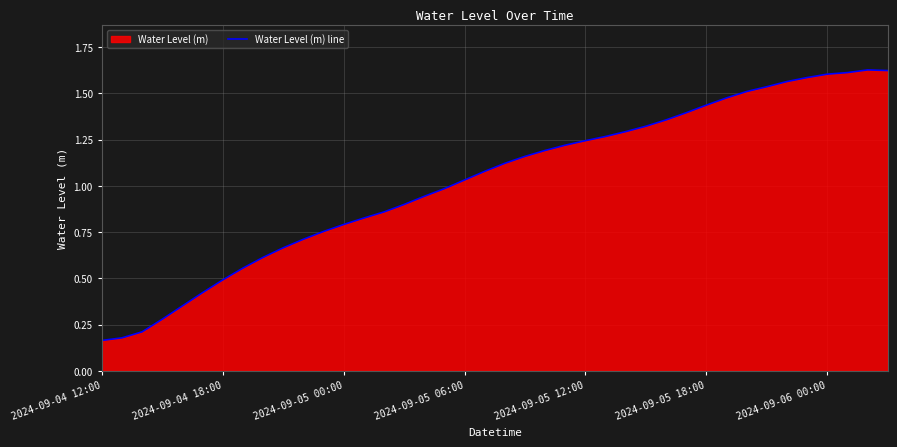

True or false: the data has more than 0 interior local peaks.

True